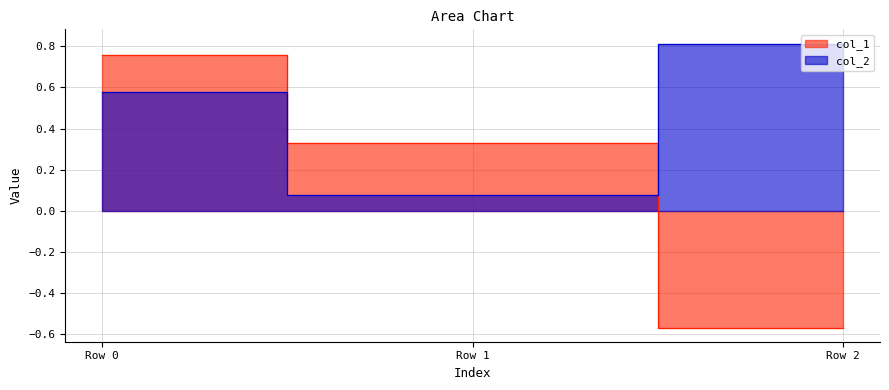

What is the maximum value shown in the chart?

0.8